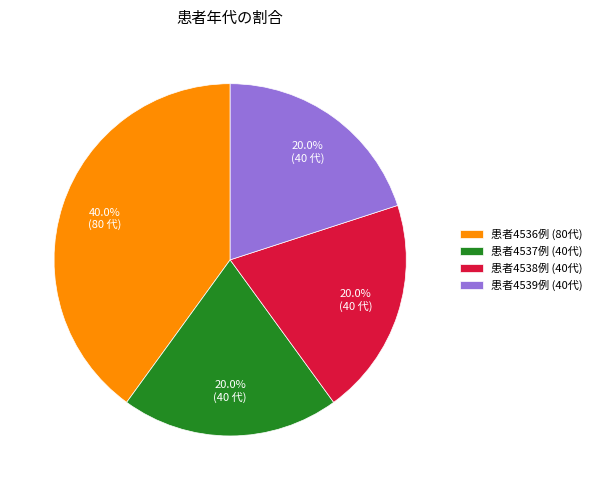

To the nearest percent, what is the difference between the largest and smallest slice percentages?

20%